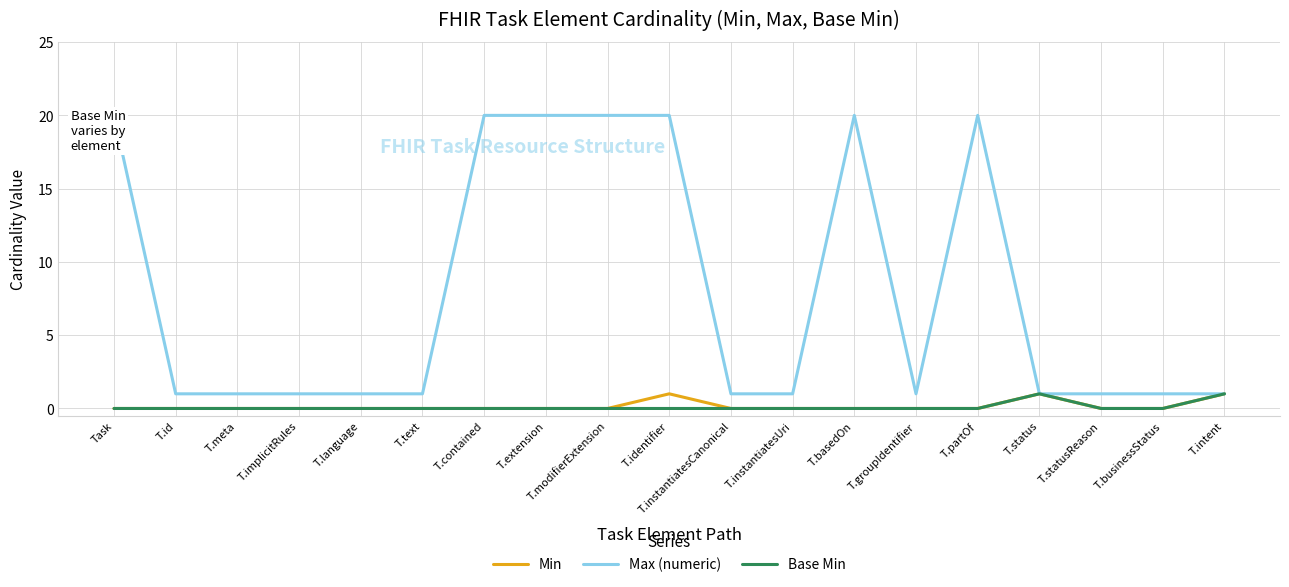

True or false: Max (numeric) and Min cross at least once.

False